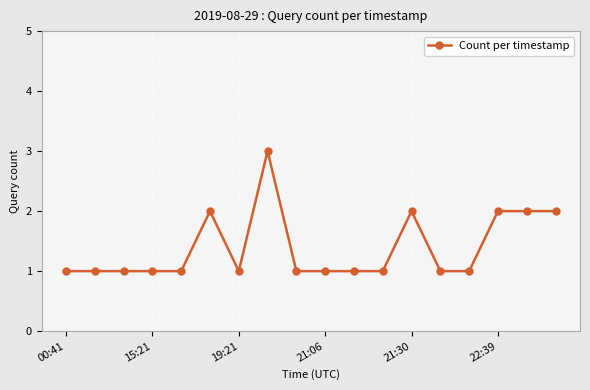

What is the value of the 10th point from the left?

1